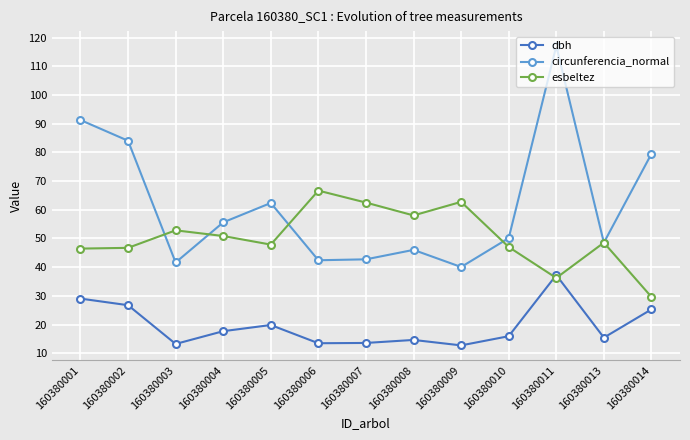

True or false: circunferencia_normal has more than 0 interior local peaks.

True